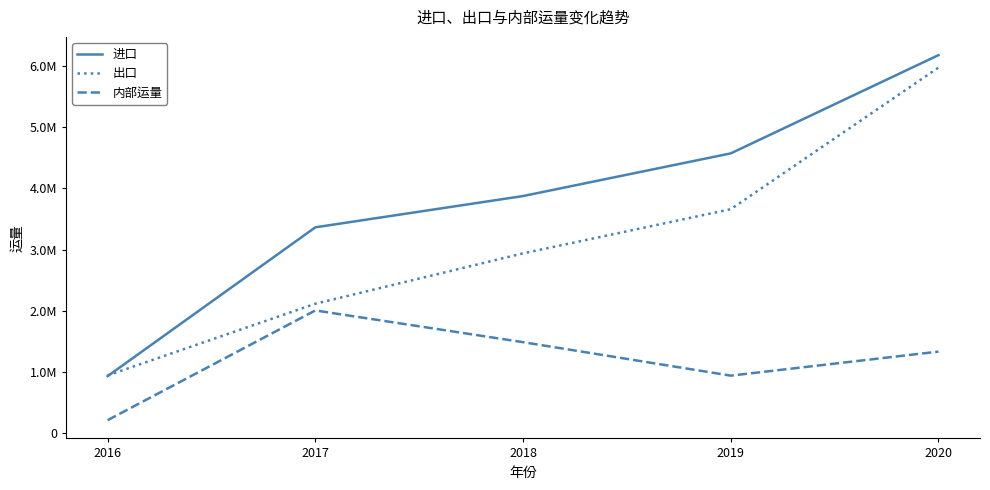

What is the sum of all 出口 values?

15627119.7